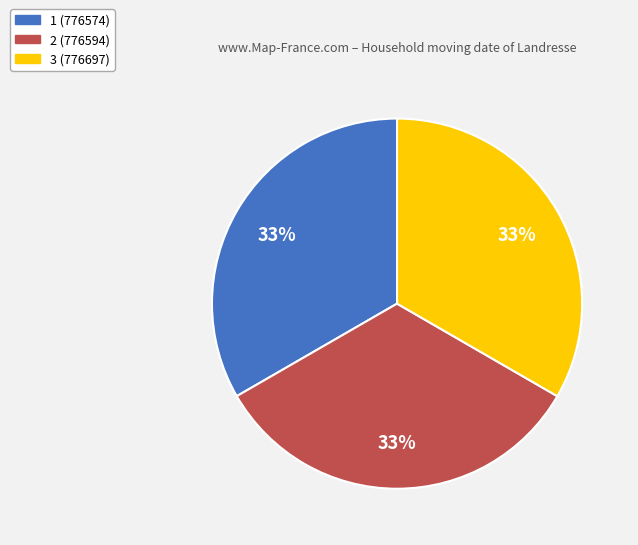

Do 1 (776574) and 2 (776594) together represent more than half of the pie?

Yes